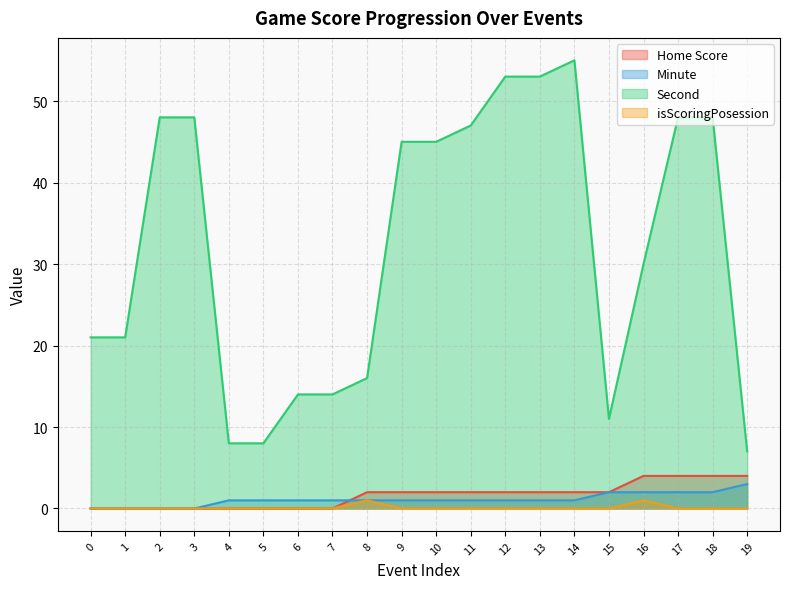

Reading right to left, what are all the values shown in this chart?

Home Score: 4	4	4	4	2	2	2	2	2	2	2	2	0	0	0	0	0	0	0	0
Minute: 3	2	2	2	2	1	1	1	1	1	1	1	1	1	1	1	0	0	0	0
Second: 7	48	48	30	11	55	53	53	47	45	45	16	14	14	8	8	48	48	21	21
isScoringPosession: 0	0	0	1	0	0	0	0	0	0	0	1	0	0	0	0	0	0	0	0